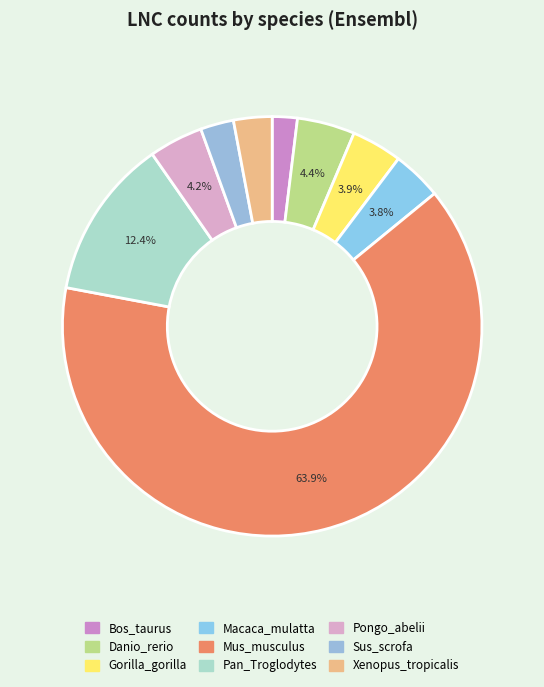

True or false: Pongo_abelii accounts for 13% of the total.

False